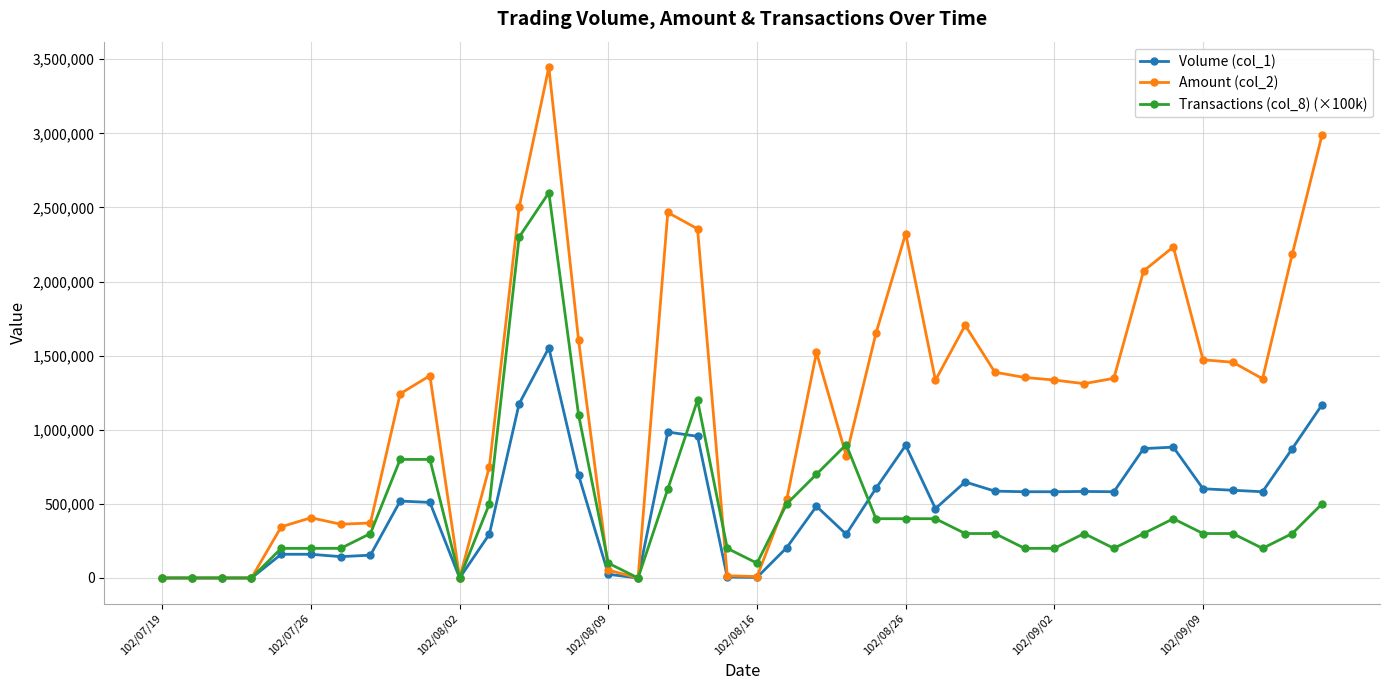

Which series has the largest range (max minus min)?

Amount (col_2)